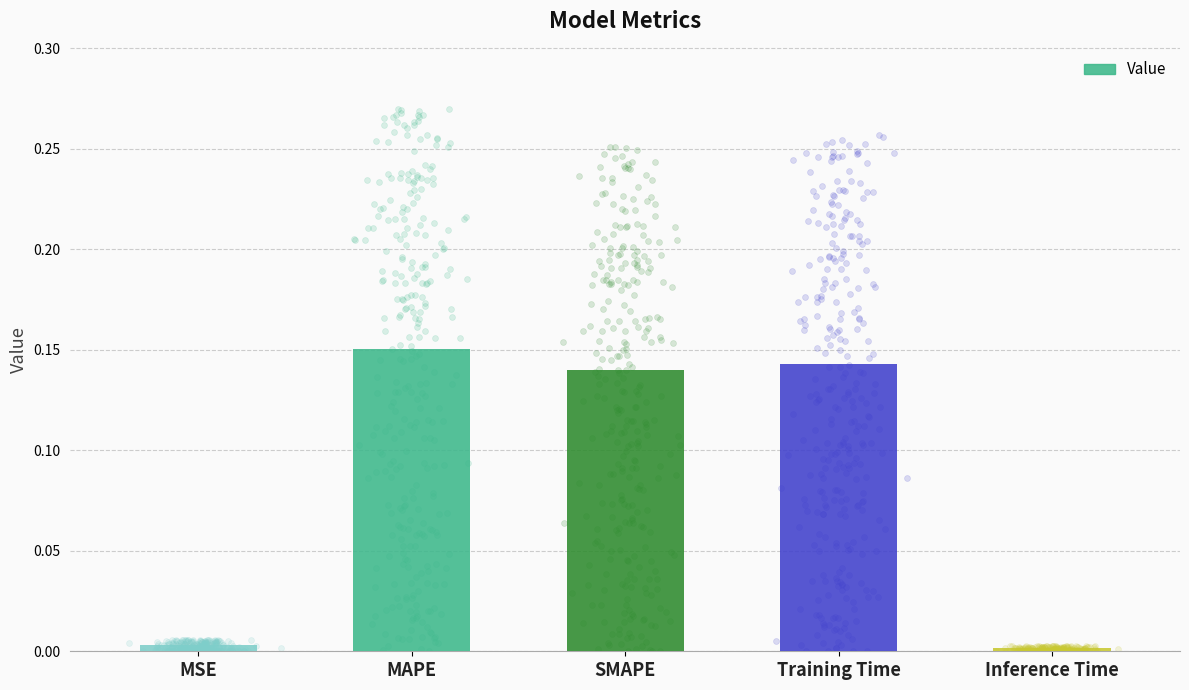

What is the change in value from MSE to SMAPE?

+0.1